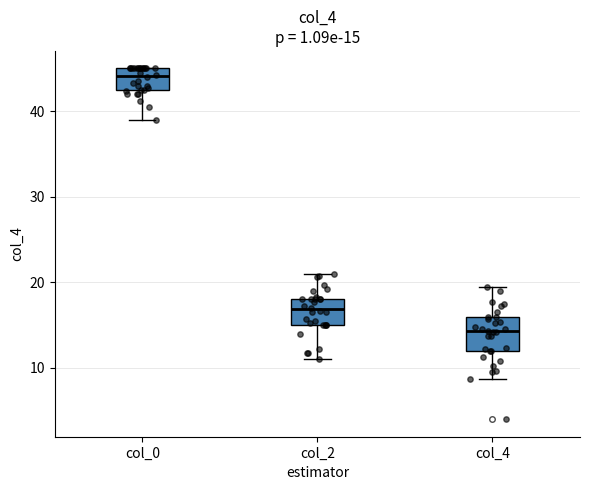

Which box has the highest median line?

col_0